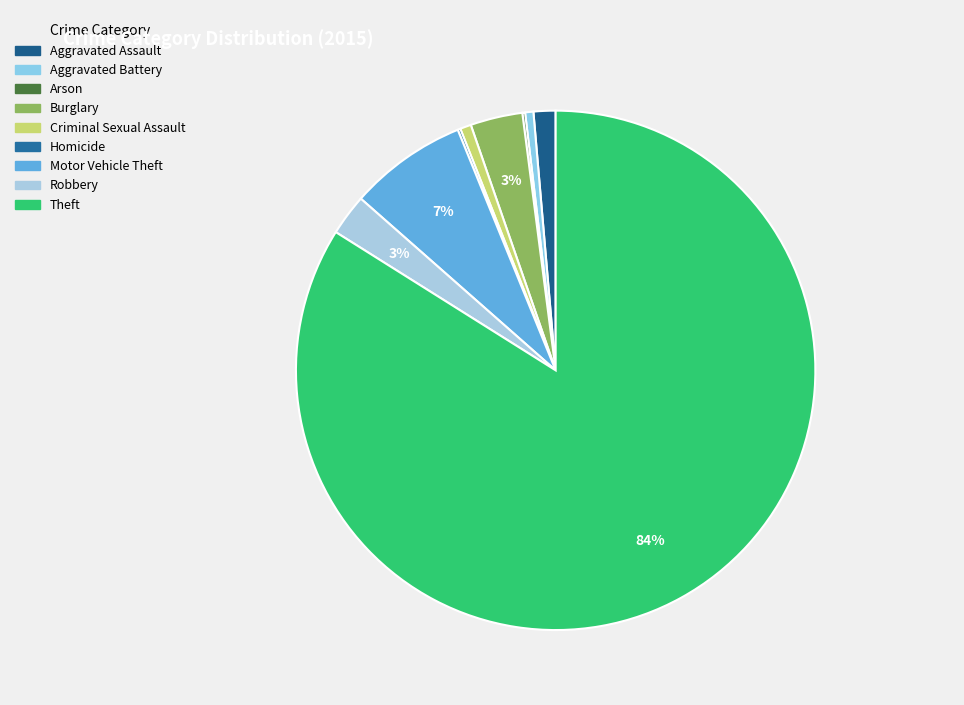

Do Aggravated Assault and Aggravated Battery together represent more than half of the pie?

No